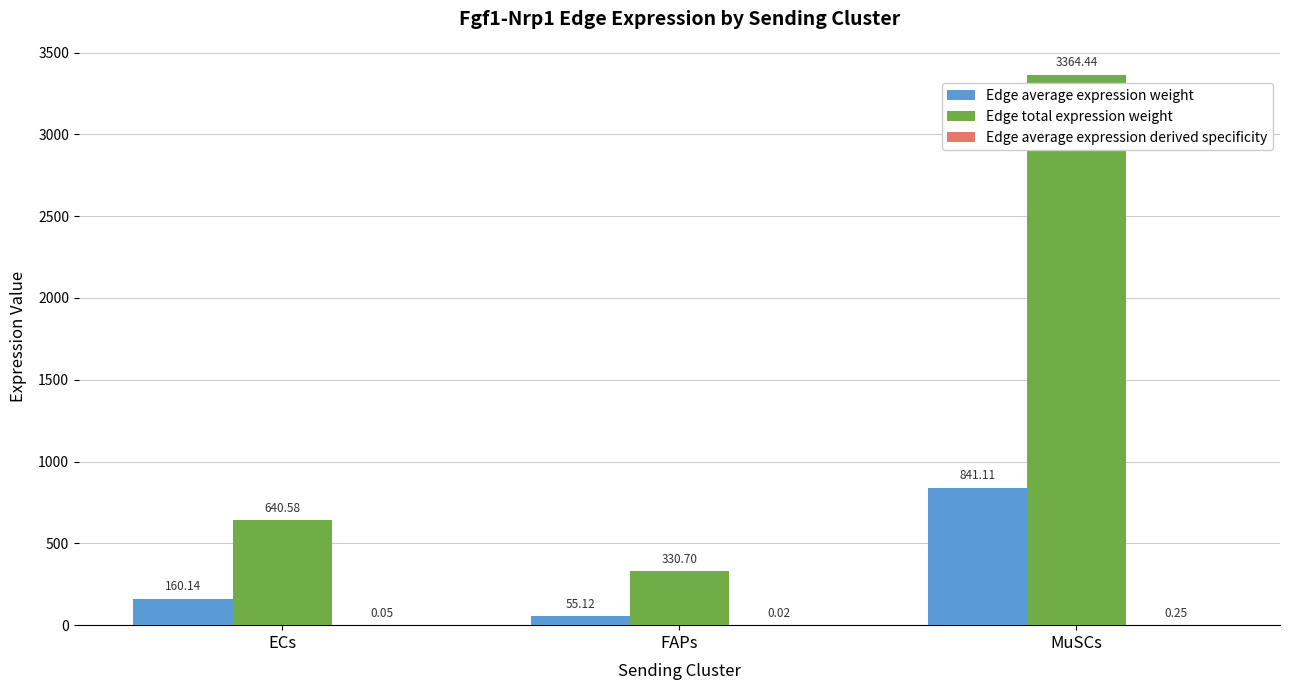

What is the sum of all Edge total expression weight values?

4335.7